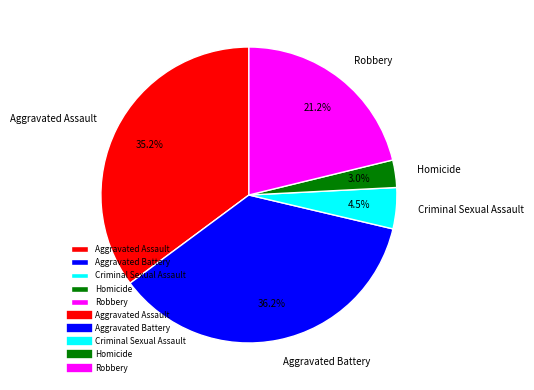

The Aggravated Assault slice represents 20% of the pie. True or false?

False